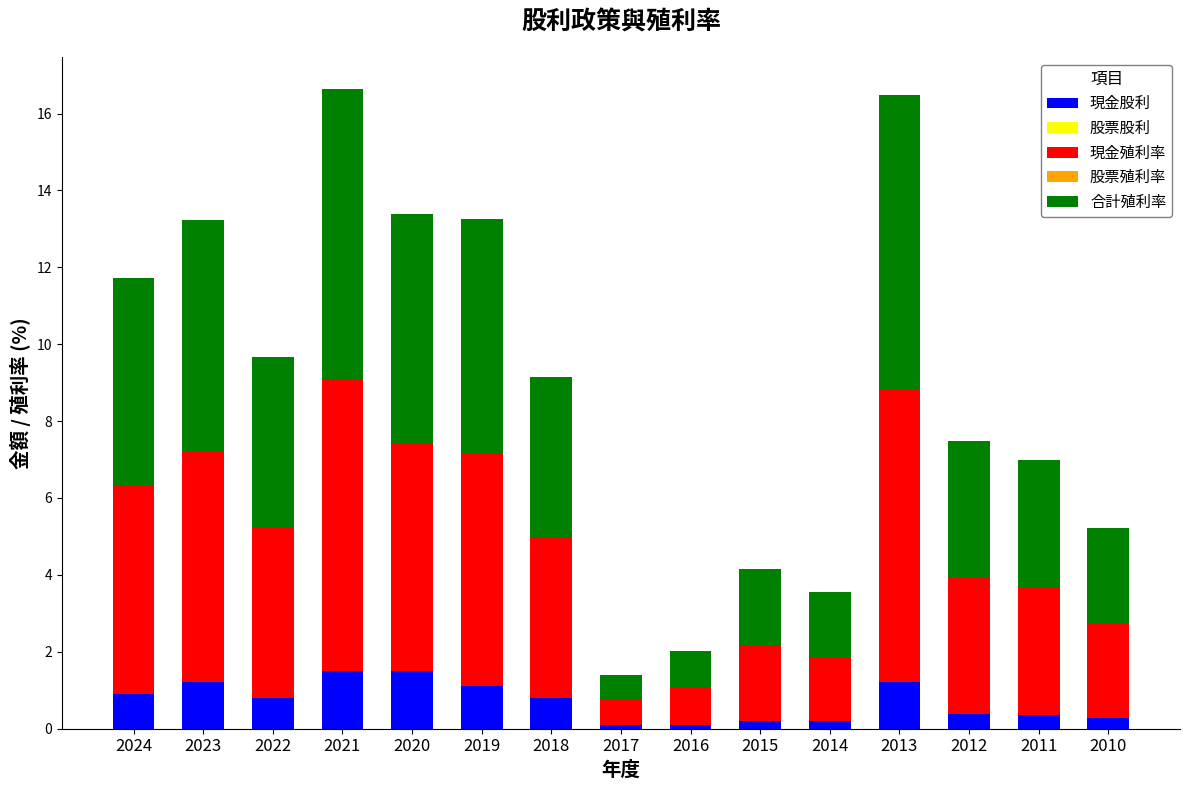

What is the total value across all series at 2023?

13.2